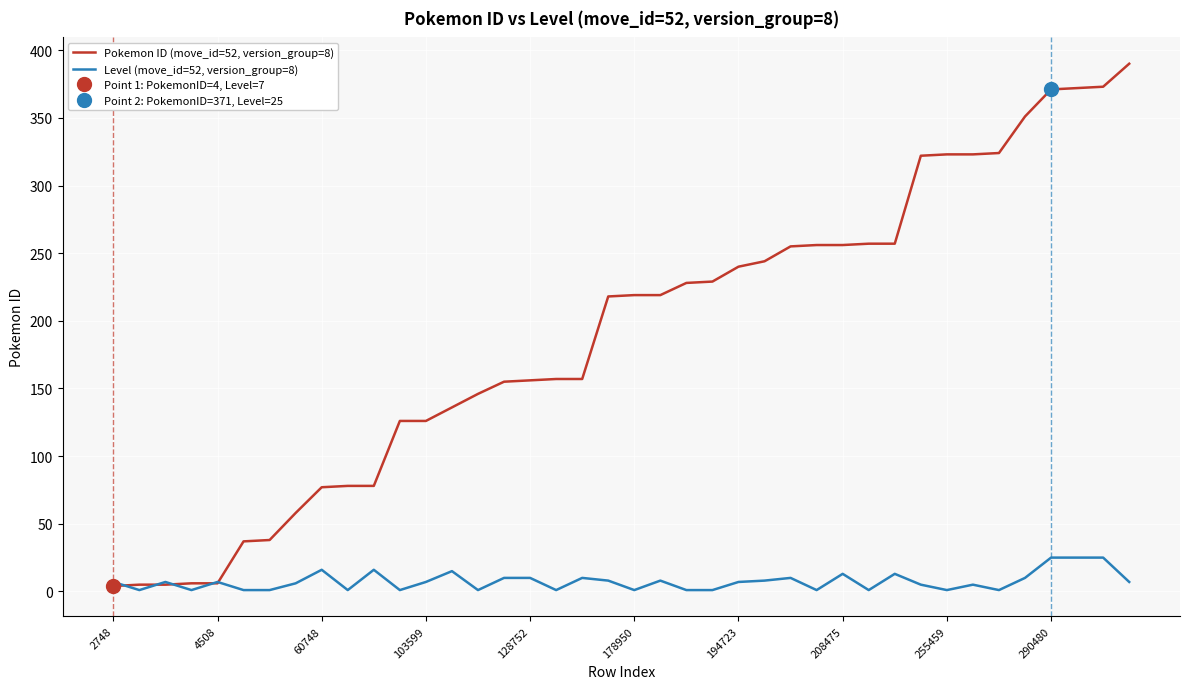

What are all the series names shown in the legend?

Pokemon ID (move_id=52, version_group=8), Level (move_id=52, version_group=8)